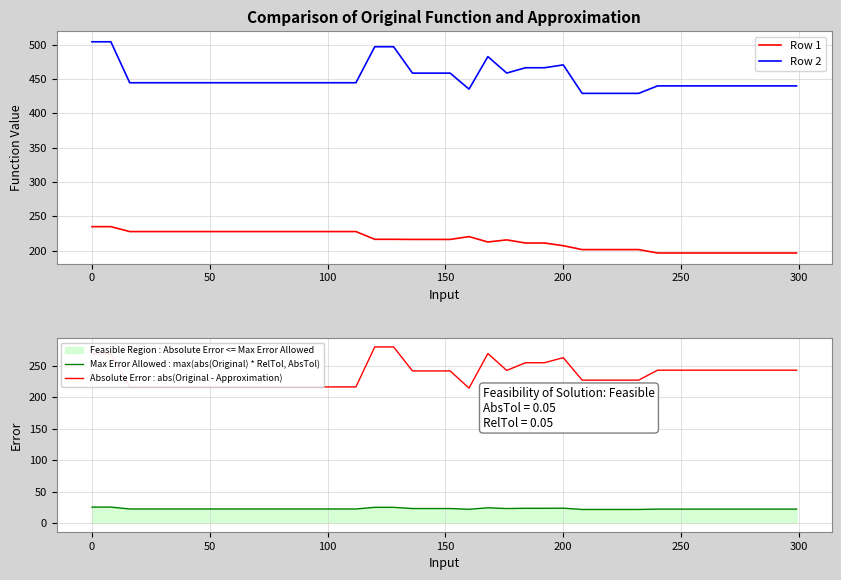

What is the value of the Max Error Allowed : max(abs(Original) * RelTol, AbsTol) point at the 3rd from the left?

22.2